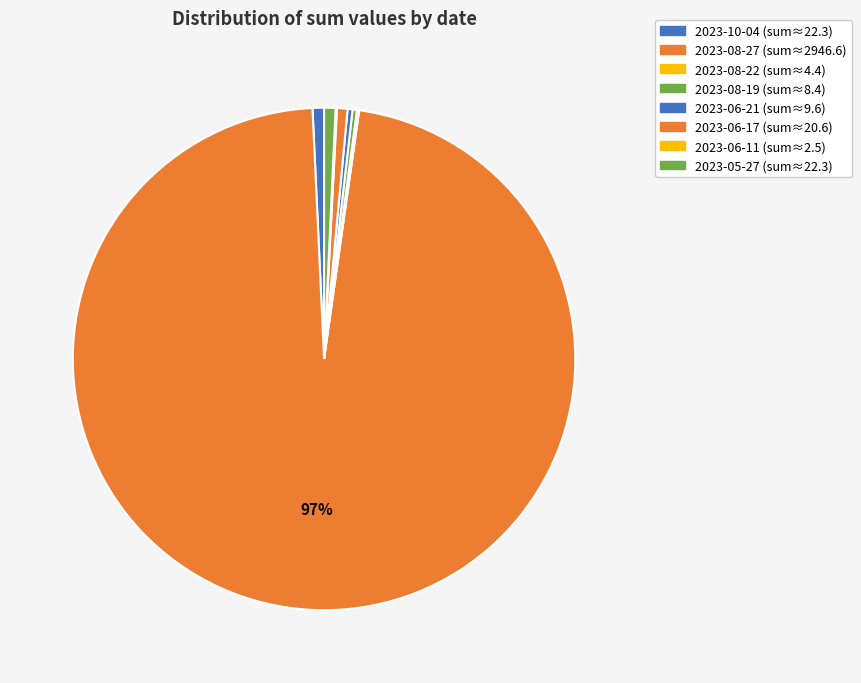

Count the number of slices in the pie.

8